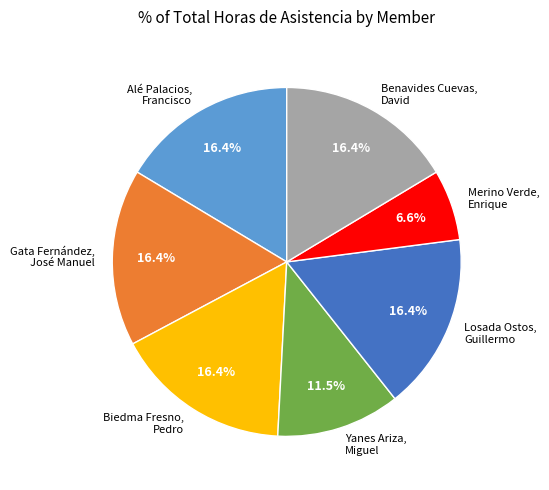

What percentage do Losada Ostos, Guillermo and Benavides Cuevas, David together represent?

32.8%